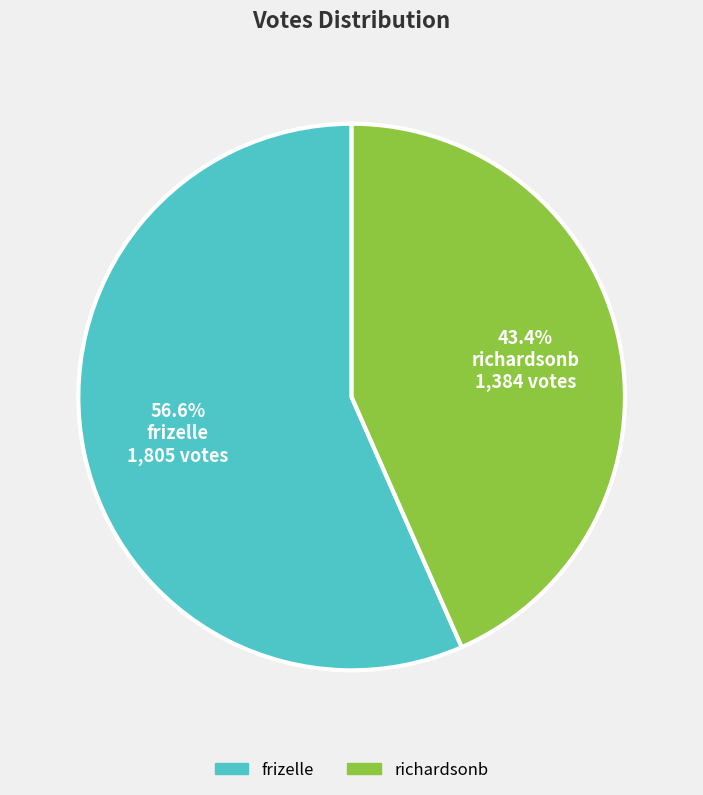

Does frizelle represent more than half of the total?

Yes